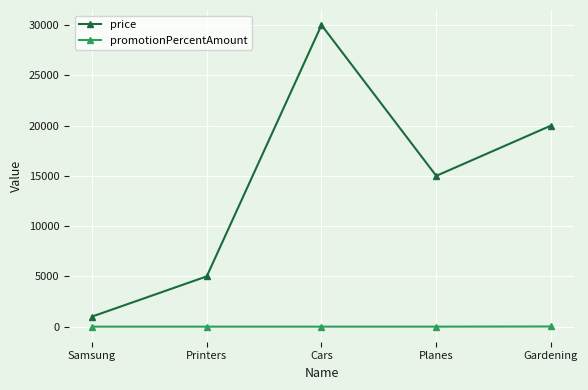

Is the value of promotionPercentAmount at Printers greater than the value of price at Samsung?

No